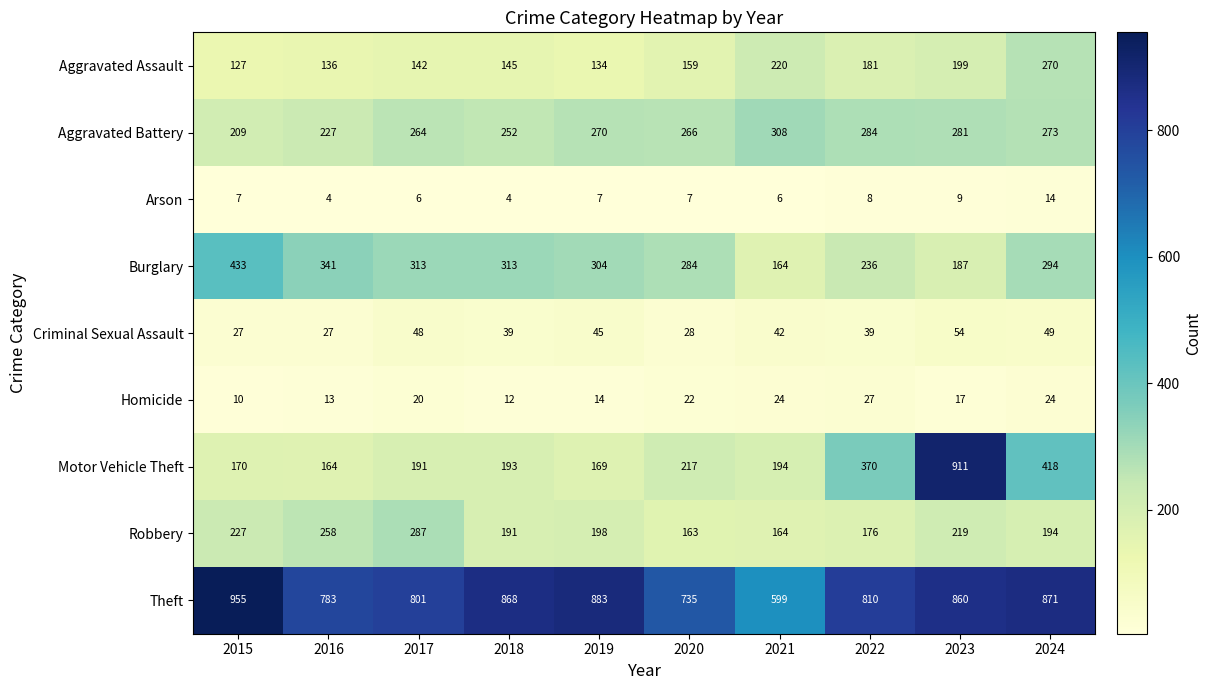

At how many categories does at least one series exceed 685?

9